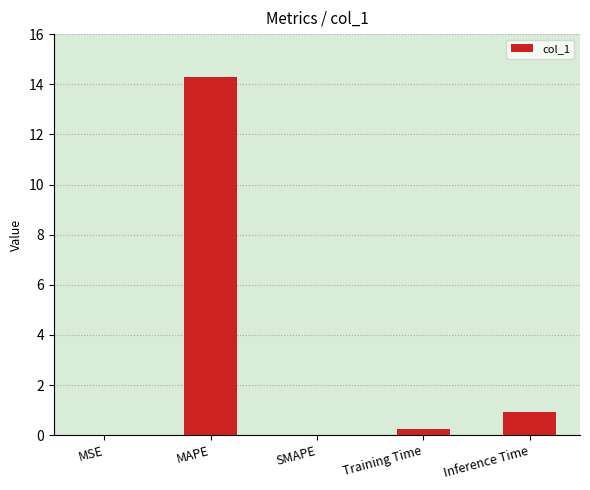

Is it true that the value at SMAPE is 0.0?

True